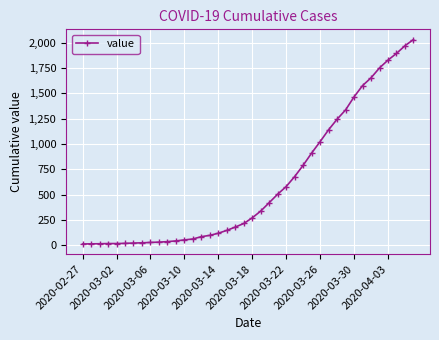

What is the average value?

616